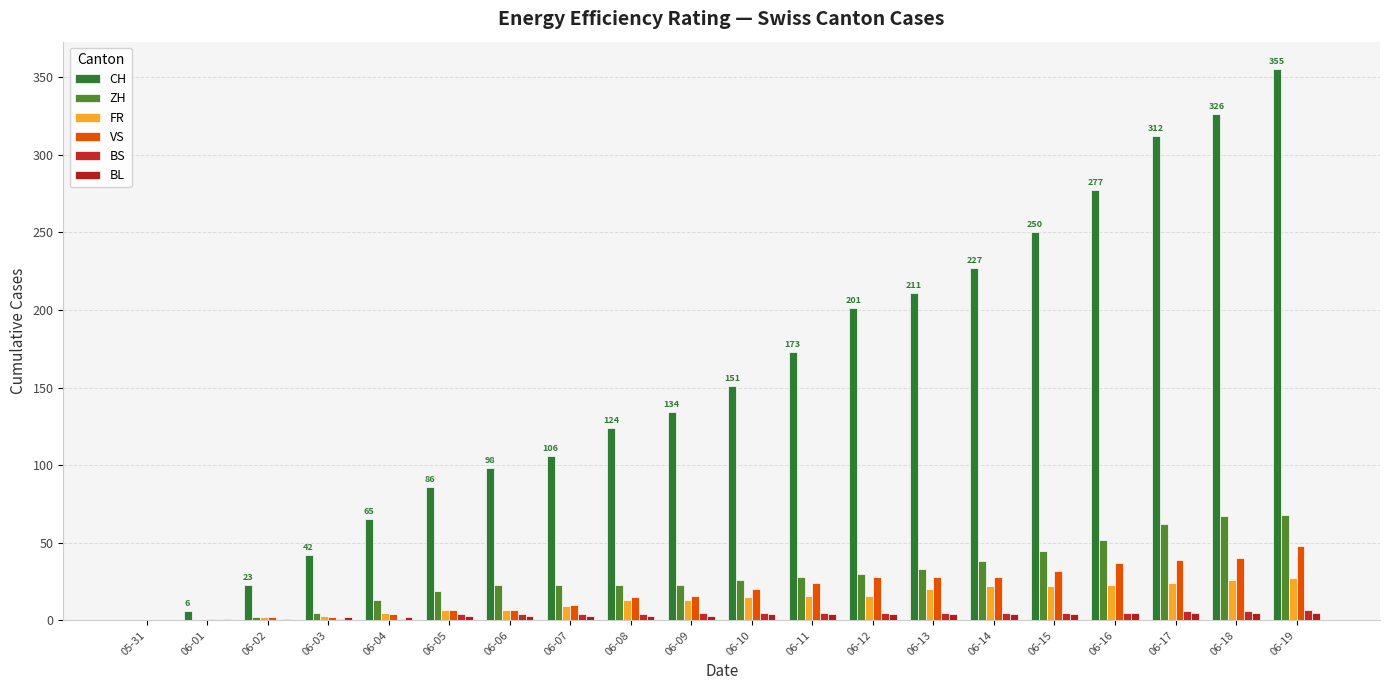

At which label is FR closest to 13?

06-08